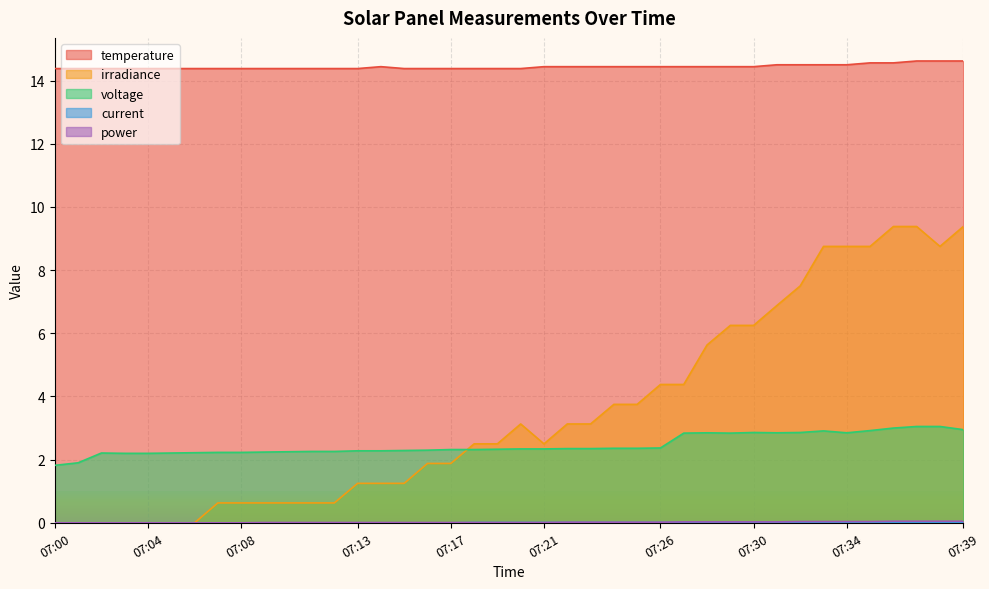

True or false: irradiance has a value of 2.5 at 07:18.

True